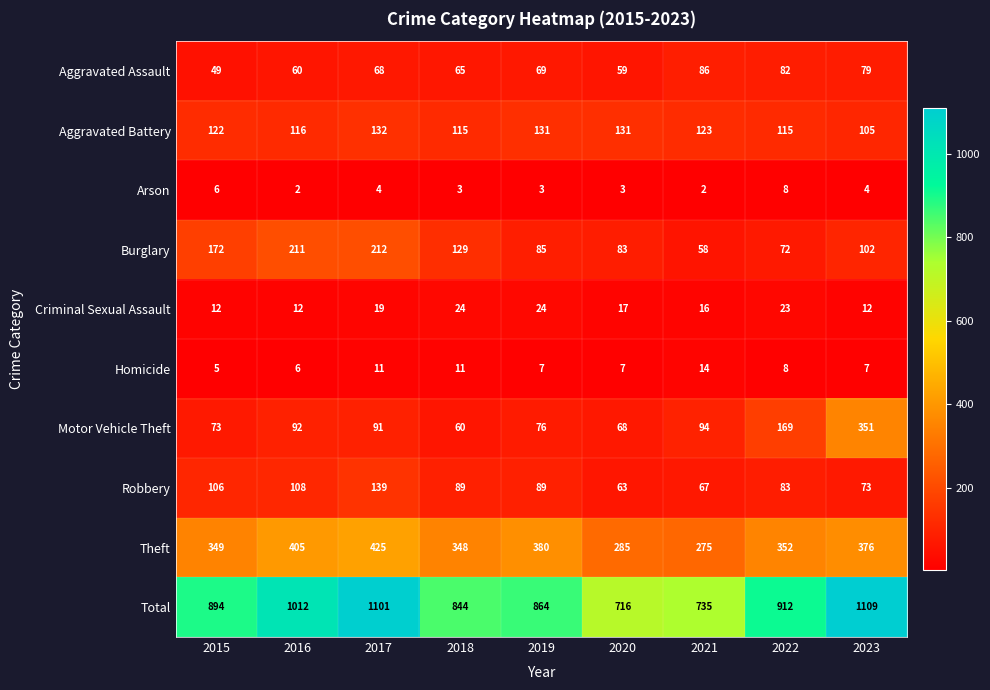

What is the sum of the Aggravated Assault values at 2017 and 2023?

147